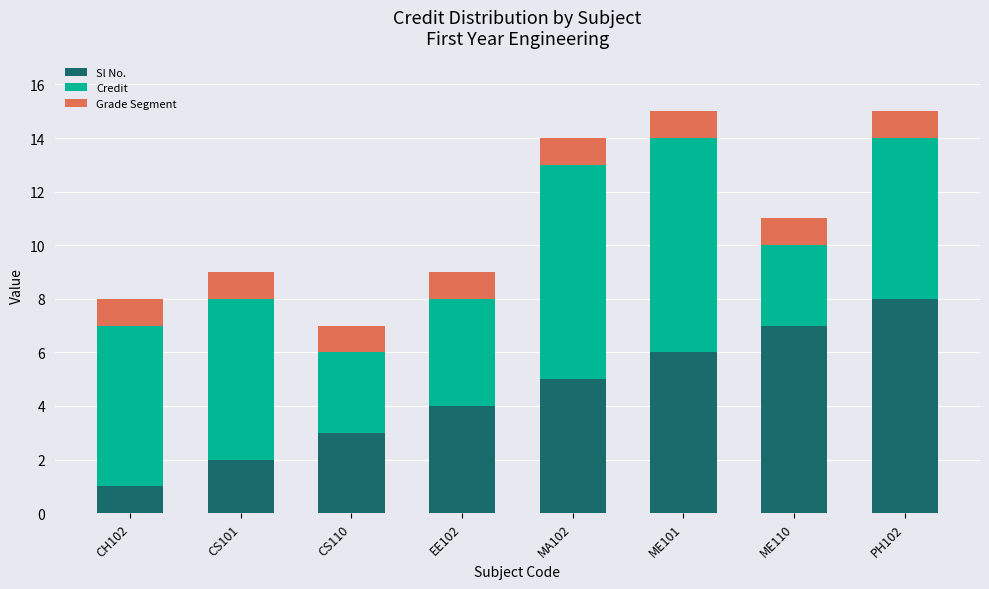

Does the chart contain any negative values?

No